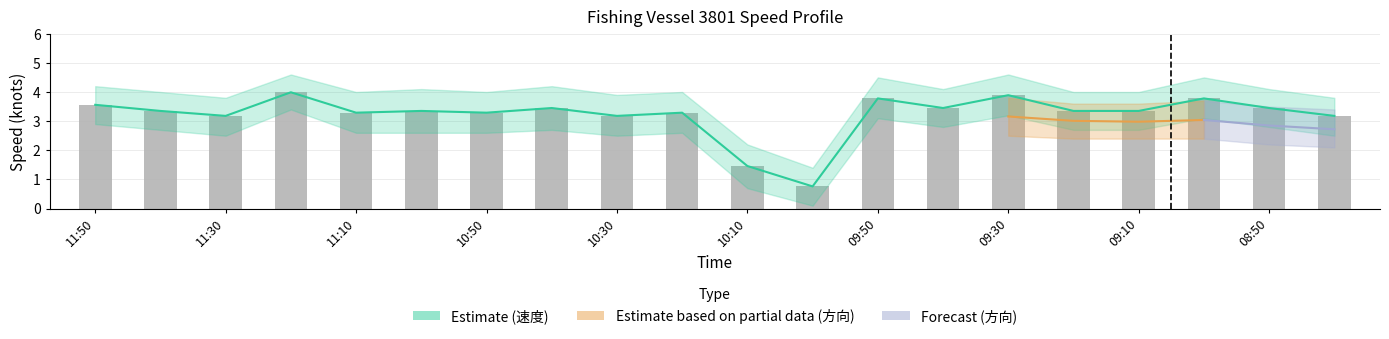

Reading right to left, list all the values displayed in this chart.

速度 Estimate: 3.2	3.5	3.8	3.4	3.4	3.9	3.5	3.8	0.8	1.5	3.3	3.2	3.5	3.3	3.4	3.3	4.0	3.2	3.4	3.6
速度 observations: 3.2	3.5	3.8	3.4	3.4	3.9	3.5	3.8	0.8	1.5	3.3	3.2	3.5	3.3	3.4	3.3	4.0	3.2	3.4	3.6